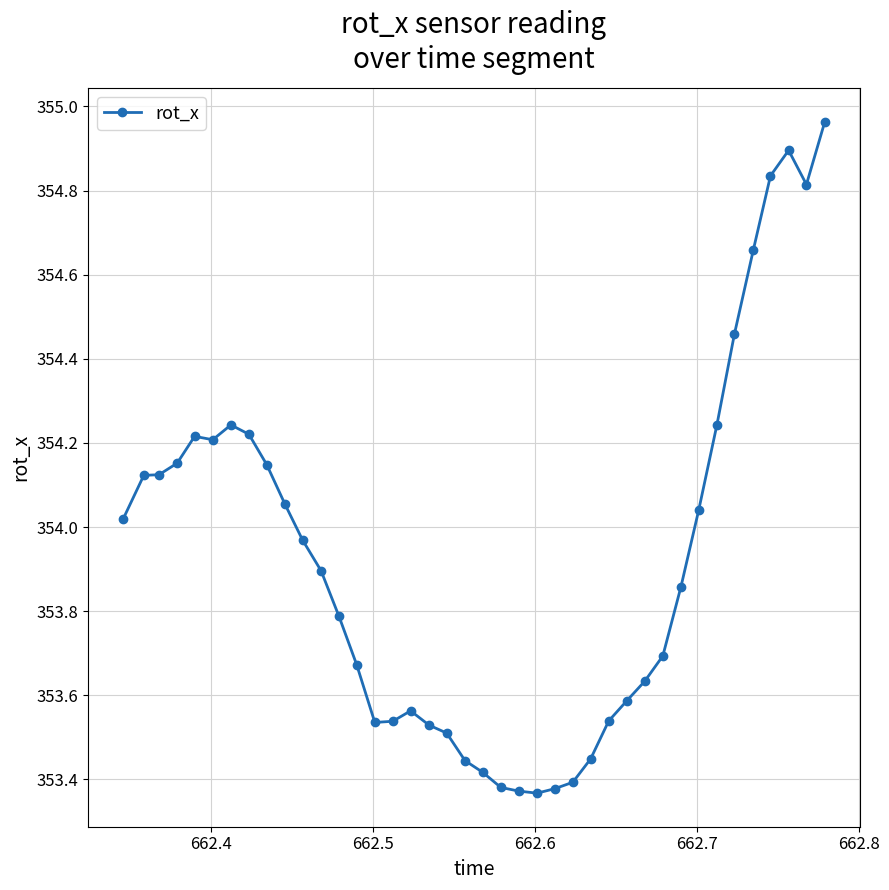

What is the sum of all values?

14156.9